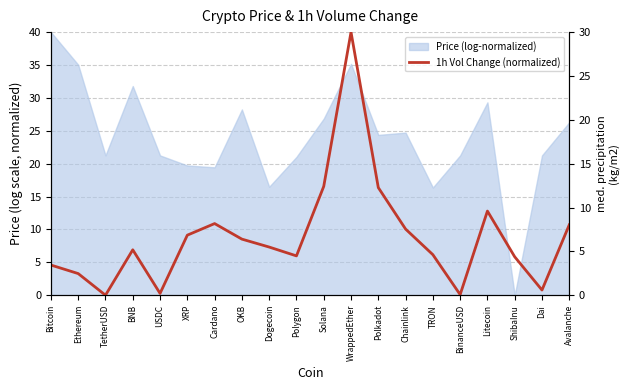

What is the value of the 18th point from the left?

4.4